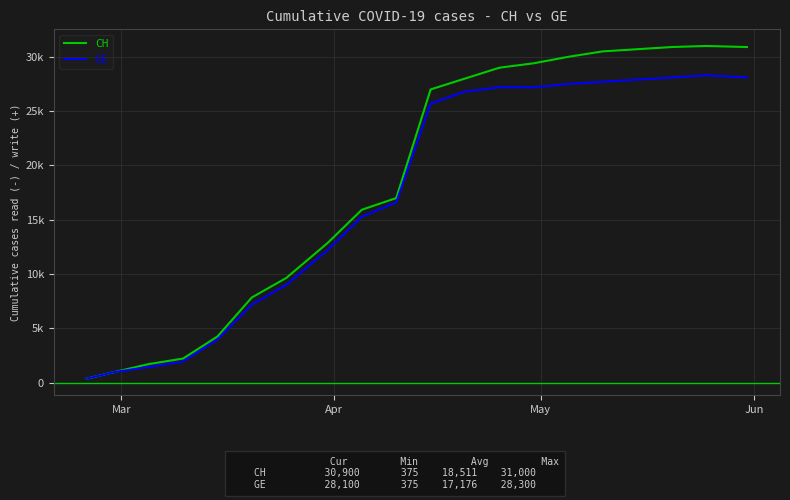

What are all the series names shown in the legend?

CH, GE